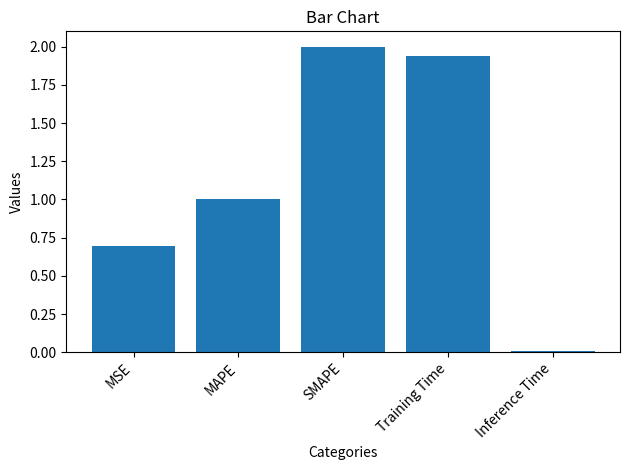

Is it true that the value at SMAPE is 3.6?

False